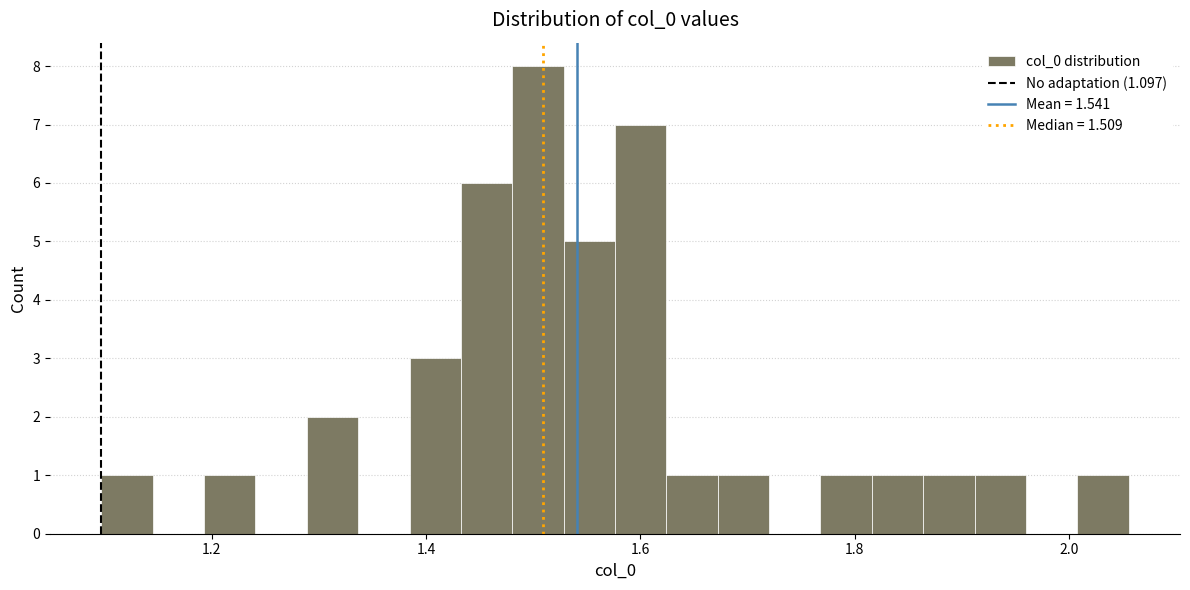

Read against the x-axis, roughly where is the centre of the tallest bar?

1.50